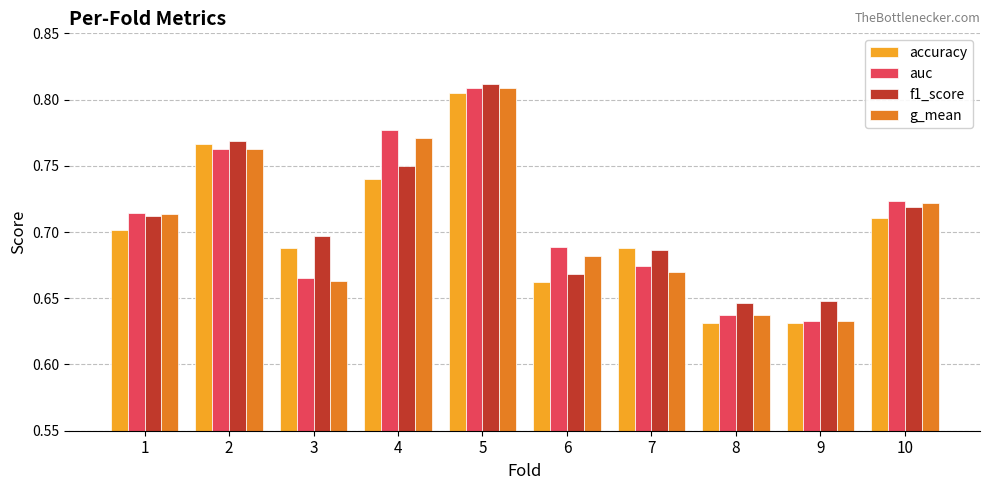

How many bars are there in each group?

4